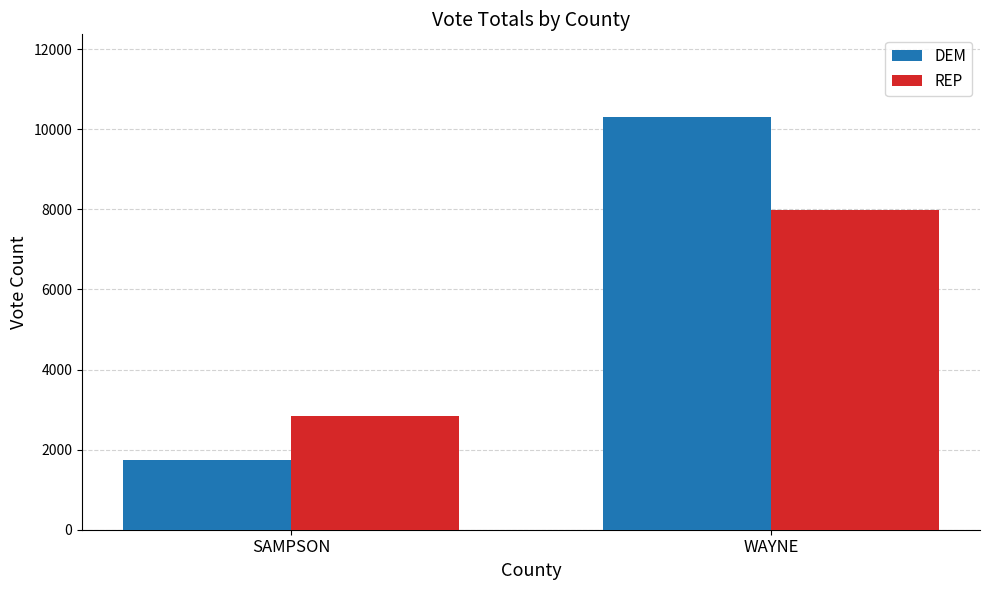

Which series has the largest total across all categories?

DEM